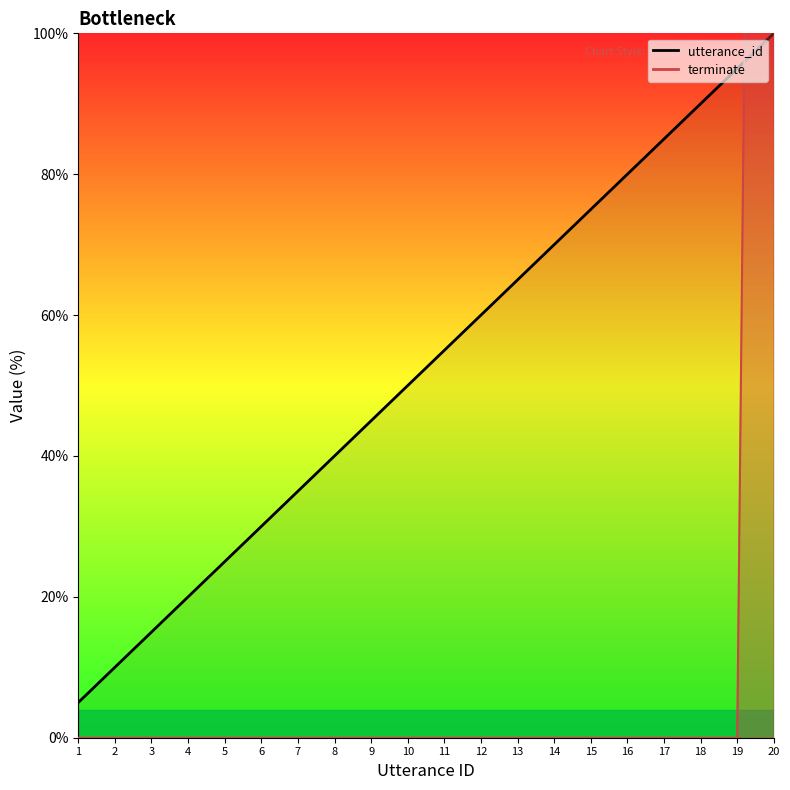

True or false: terminate has more than 0 points higher than both neighbors.

False